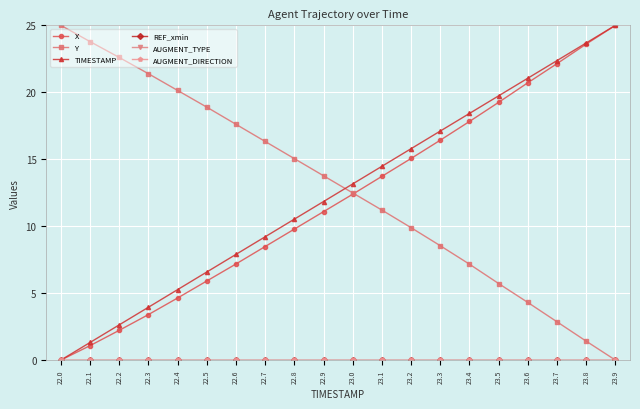

What is the difference between the second highest and minimum values in the X series?

23.6